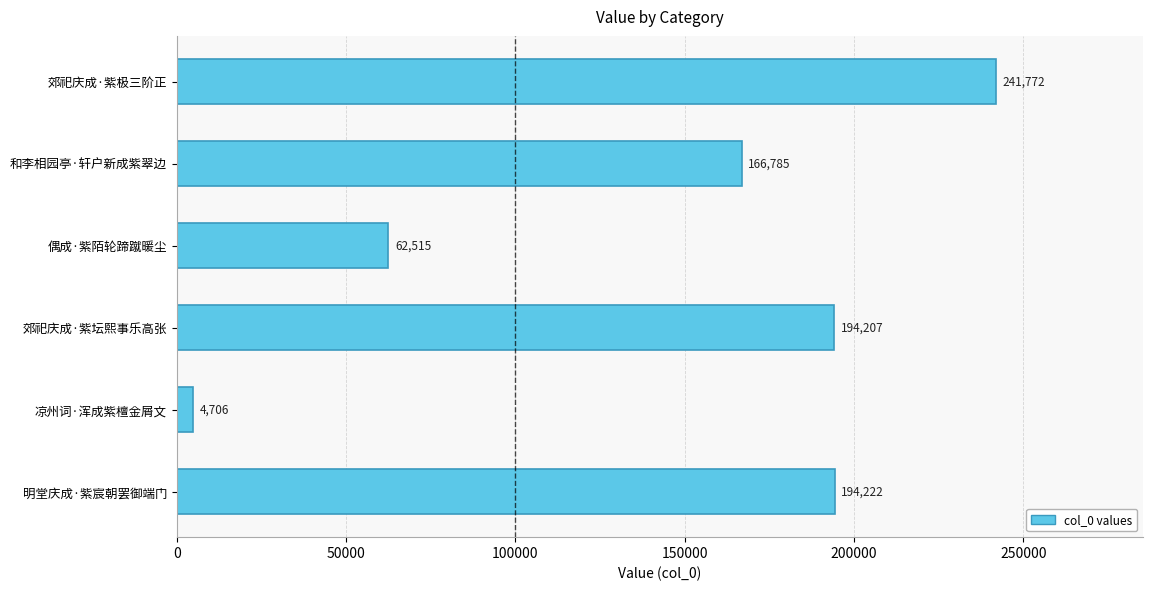

Reading top to bottom, what are all the values shown in this chart?

241772	166785	62515	194207	4706	194222